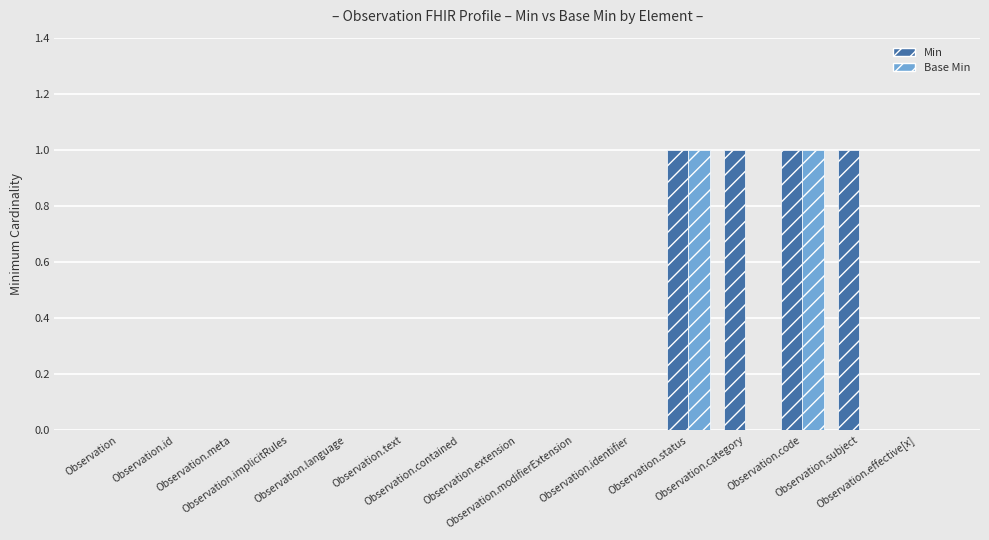

Which series has the largest total across all categories?

Min